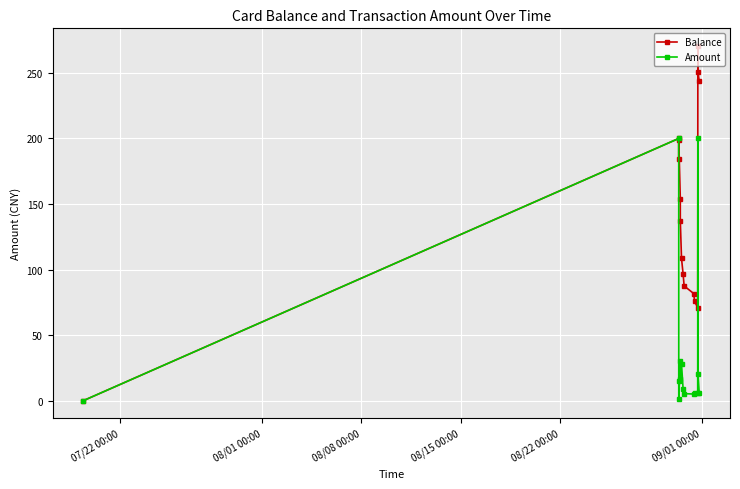

How many data points in Amount are less than 8?

7